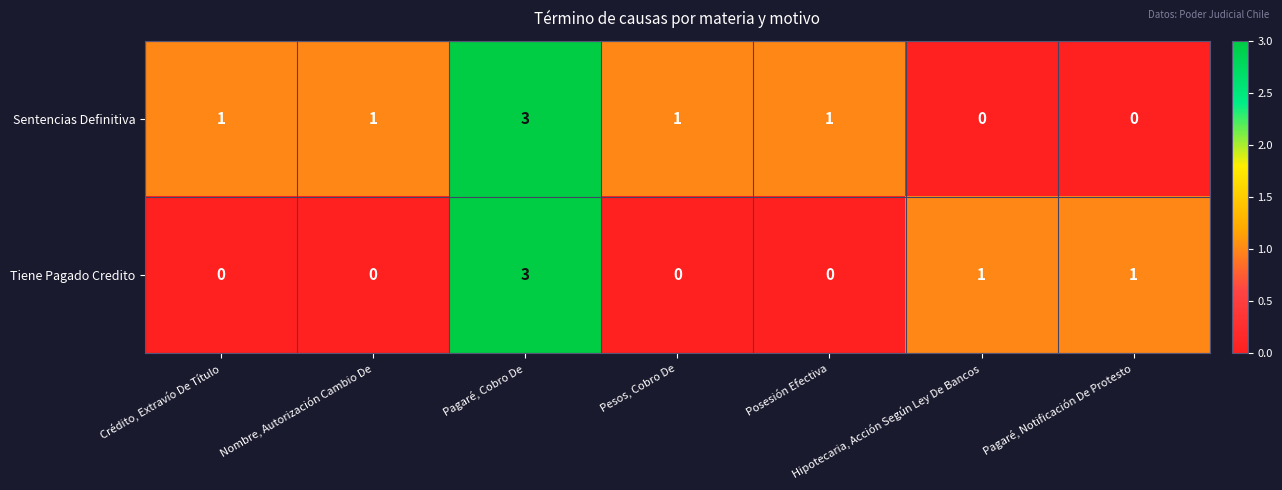

At which category is the sum across all series the highest?

Pagaré, Cobro De